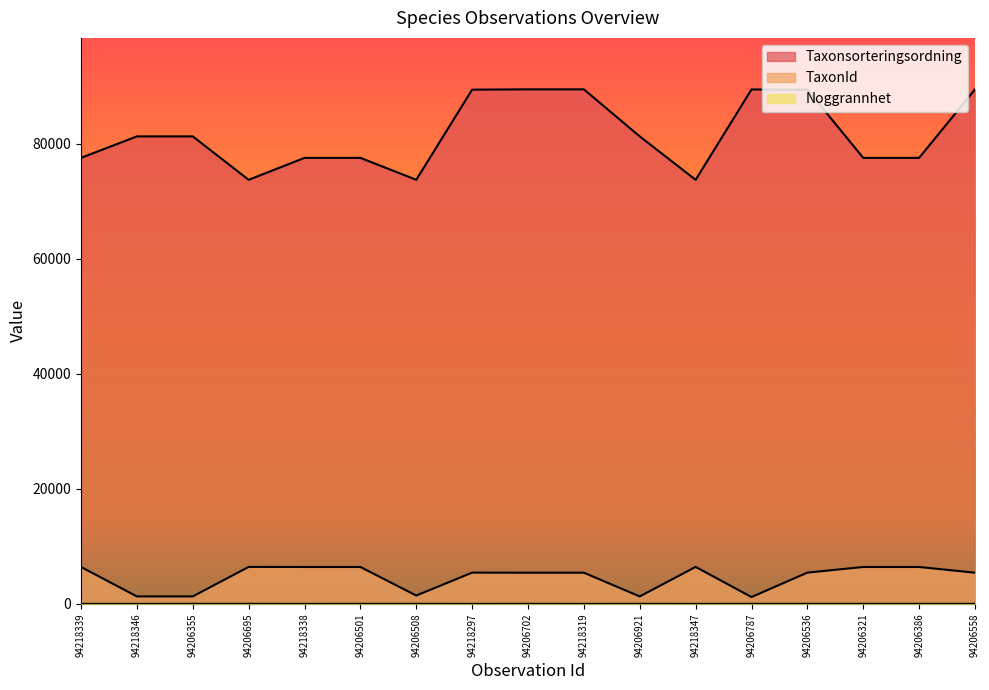

Which category has the lowest value in the Noggrannhet series?

94218339